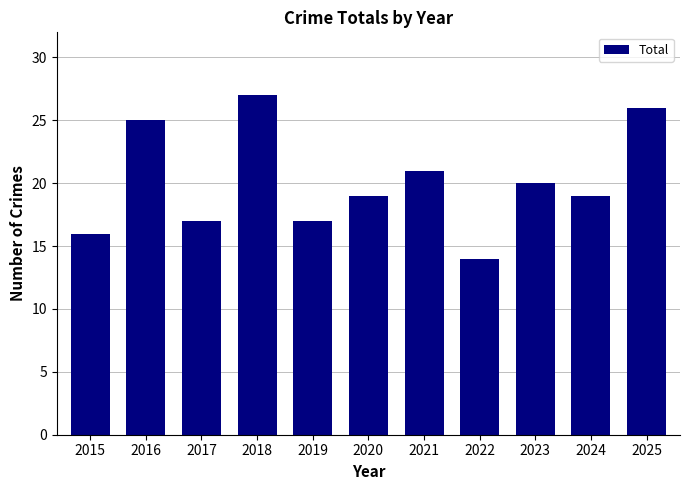

What is the change in value from 2018 to 2025?

-1